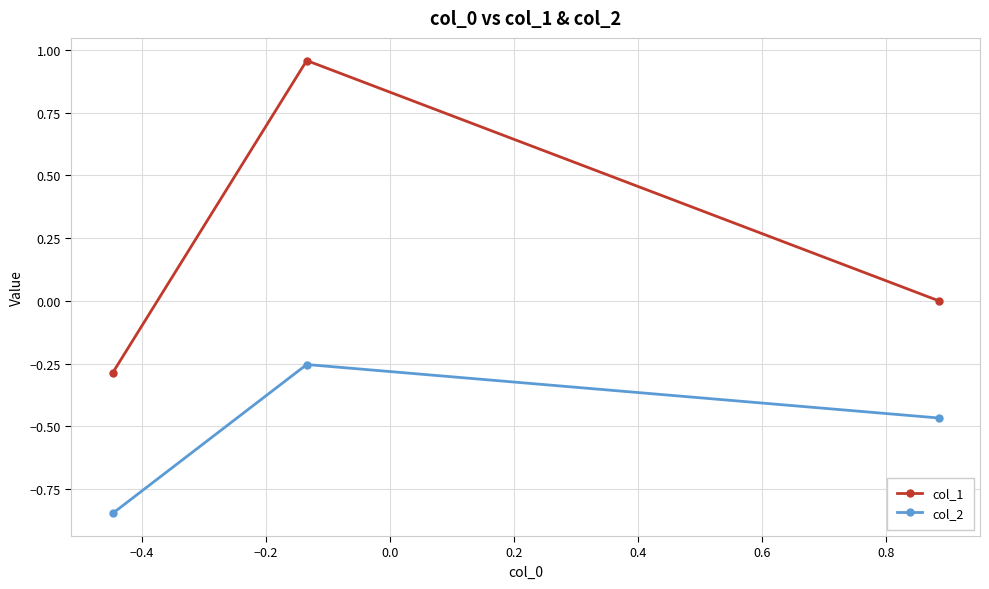

List the series in order of their overall mean, highest first.

col_1, col_2